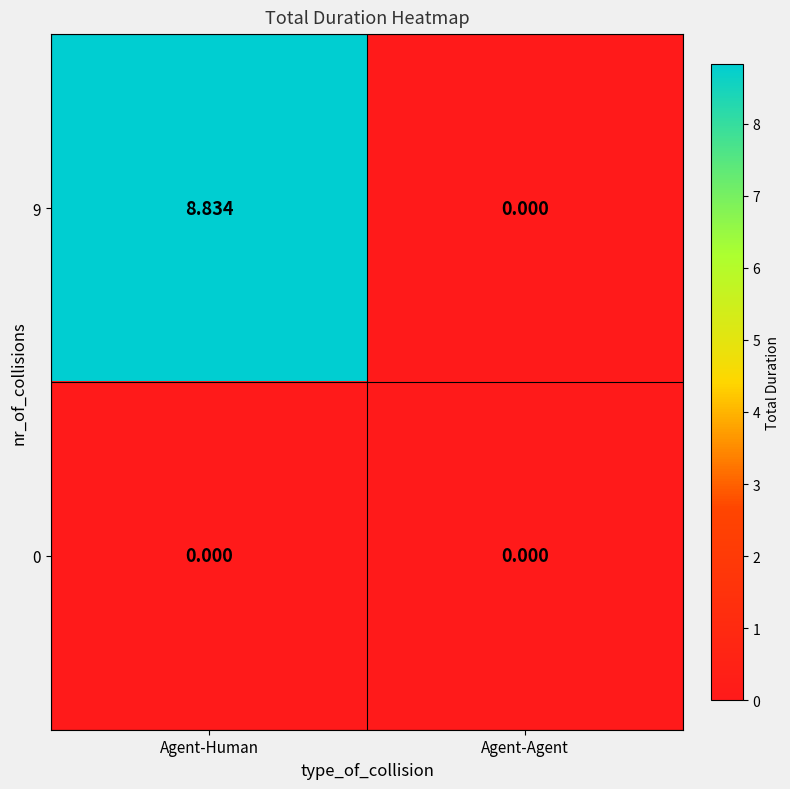

At which category is the sum across all series the highest?

Agent-Human